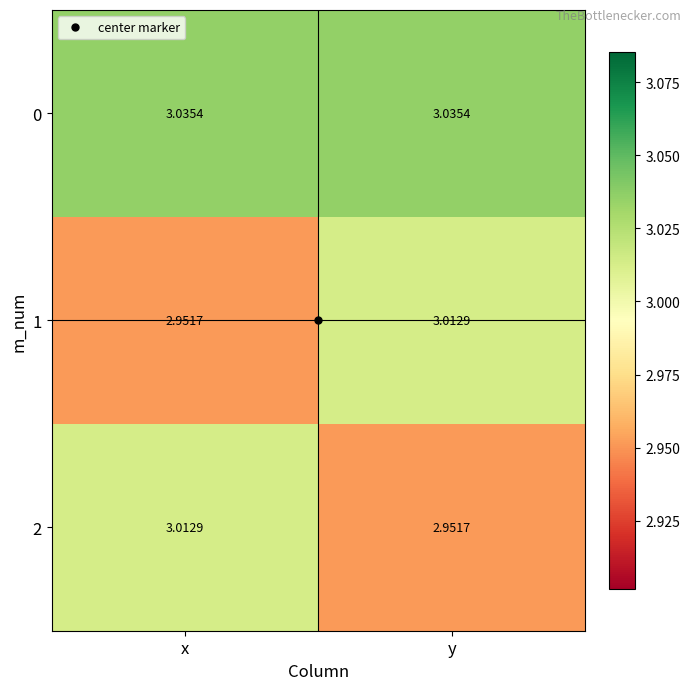

Where does the 2 series first go above 3?

x